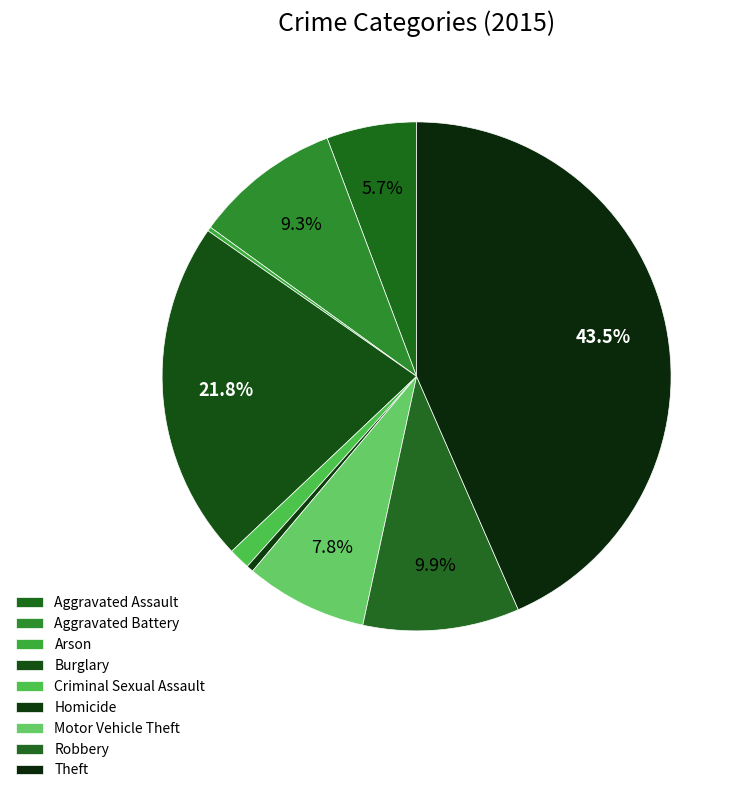

To the nearest percent, what is the difference between the Burglary and Theft slice percentages?

22%